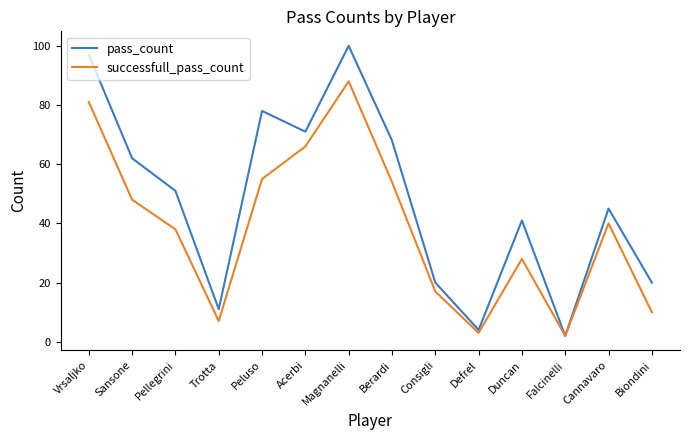

What are all the series names shown in the legend?

pass_count, successfull_pass_count